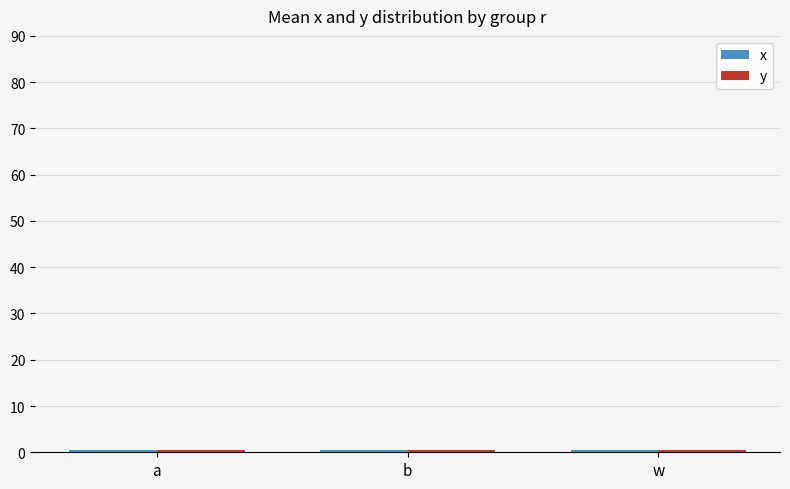

Does the chart contain stacked bars?

No